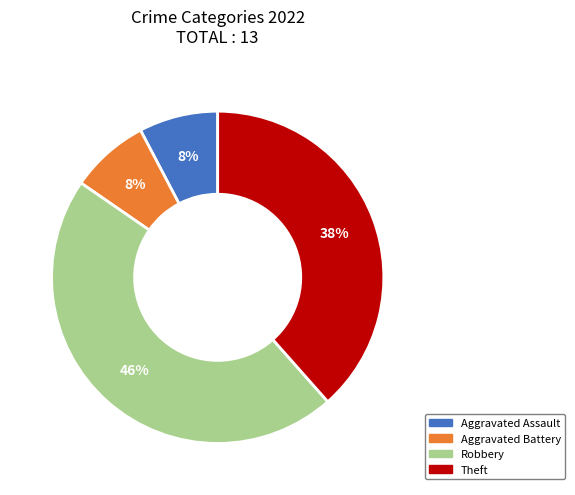

The Aggravated Assault slice represents 13% of the pie. True or false?

False